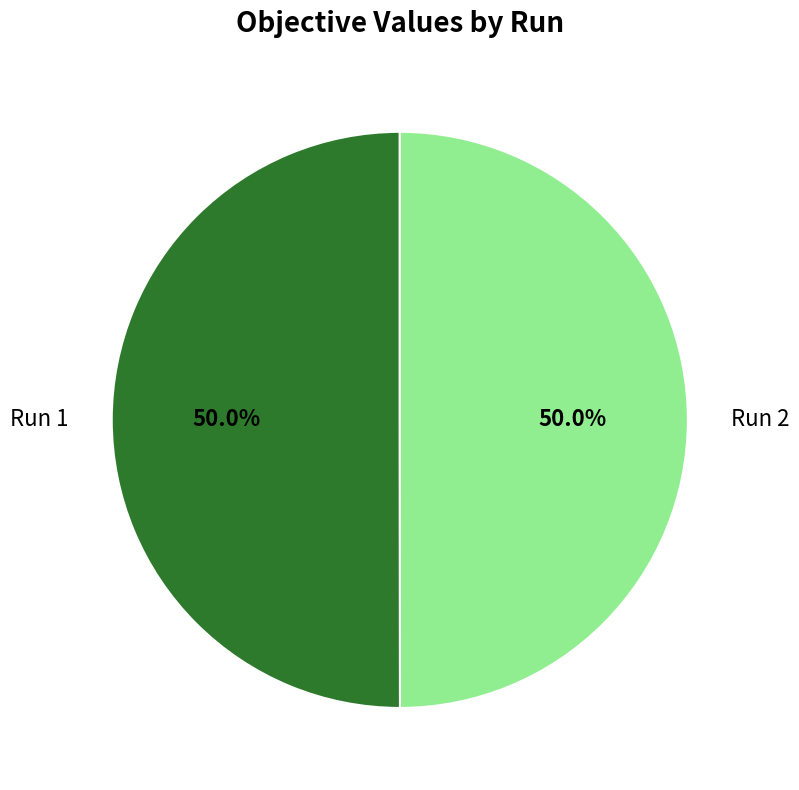

Count the number of slices in the pie.

2